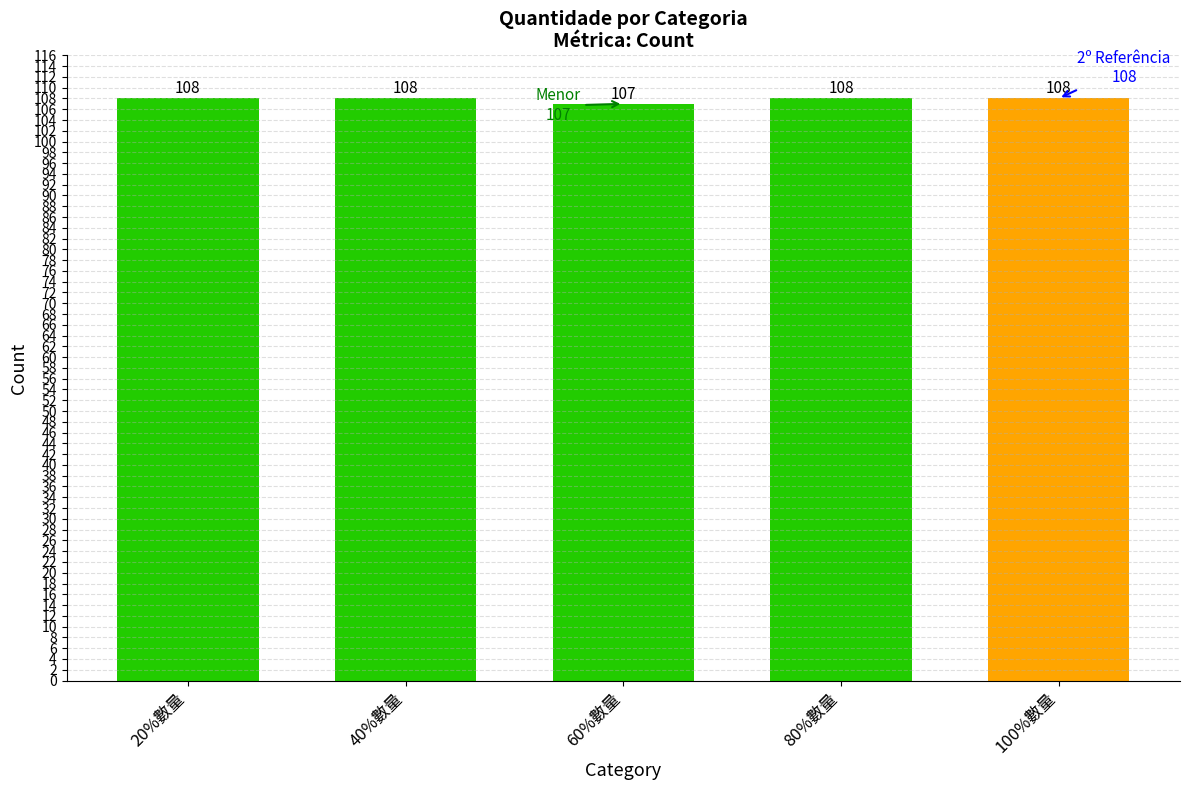

The value at 80%數量 is 22. True or false?

False